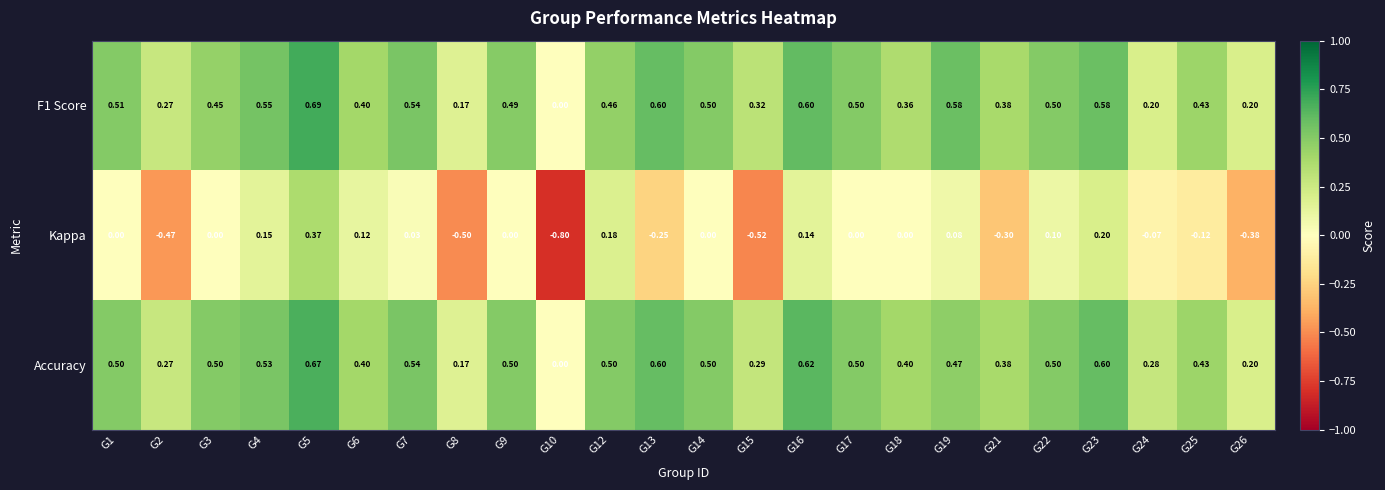

Which series has the largest range (max minus min)?

Kappa